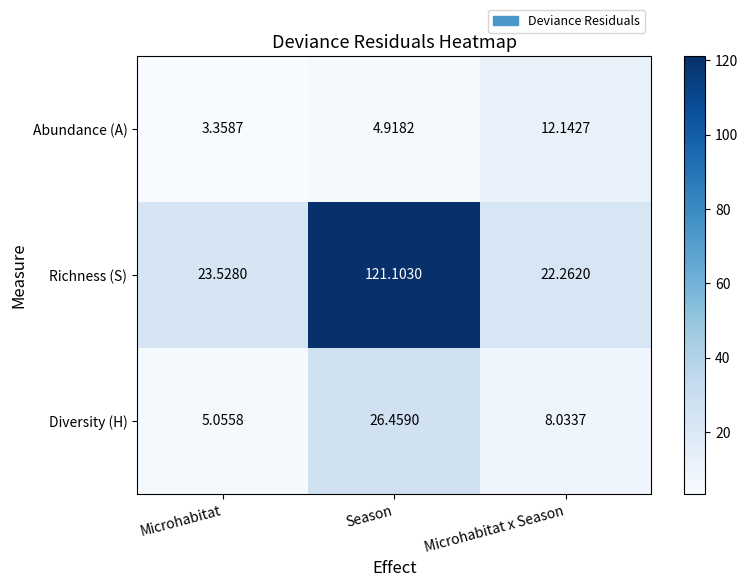

Which category has the lowest value in the Richness (S) series?

Microhabitat x Season